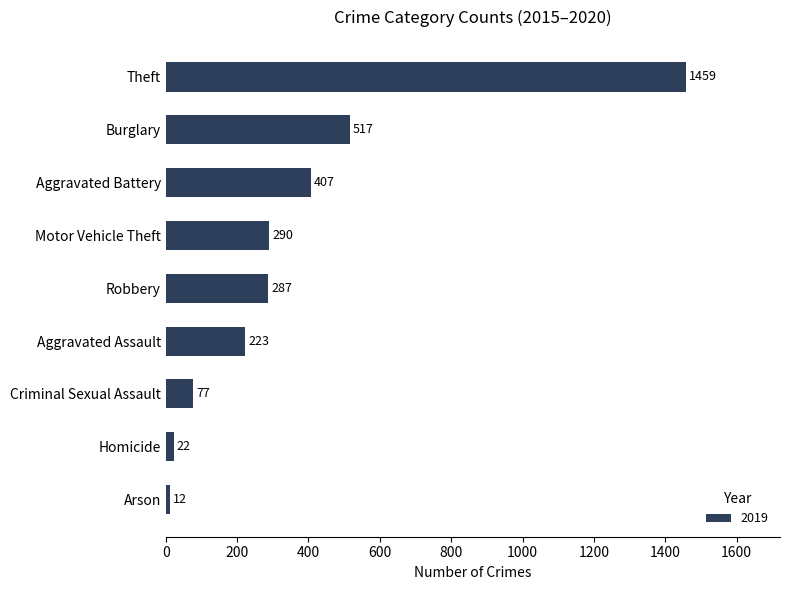

Which category has the lowest value across all series?

Arson